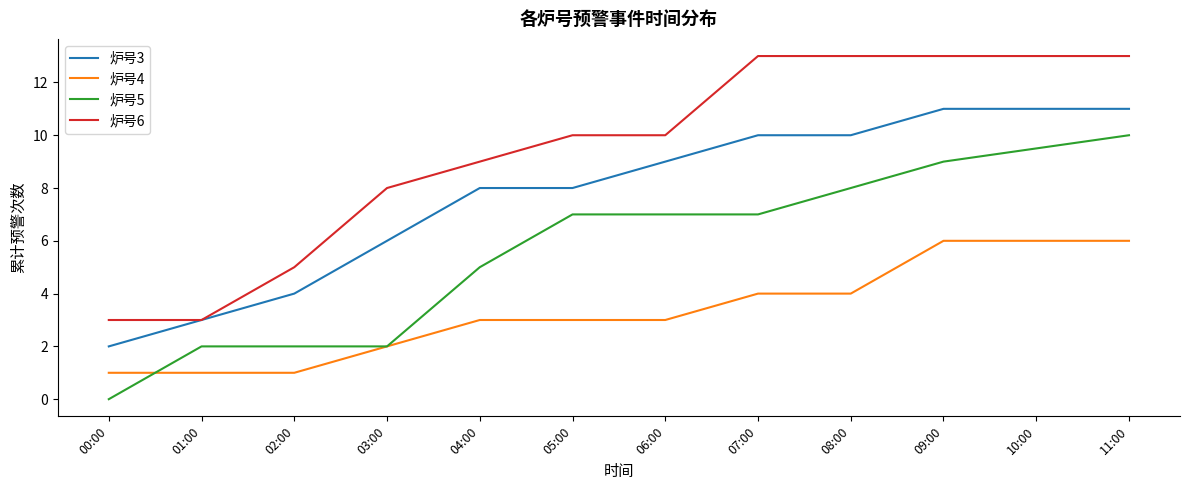

At which label does 炉号3 reach its minimum?

00:00